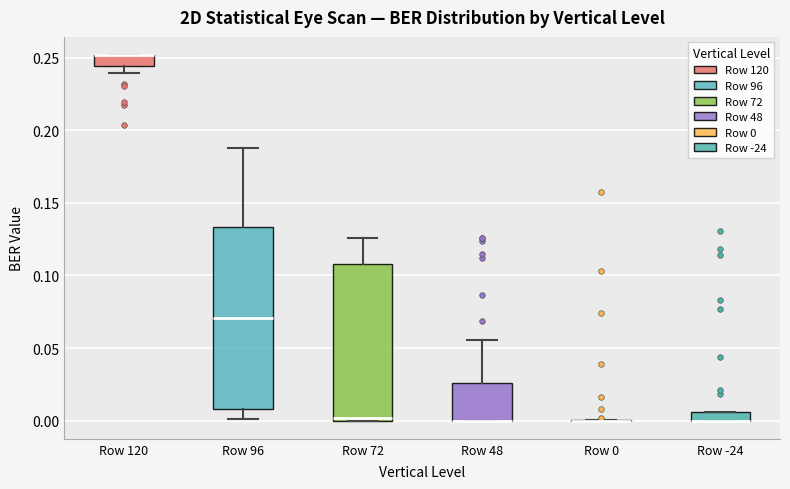

Where does the lower whisker of the box for Row 120 end on the y-axis? The values are not printed on the chart, so give them approximately, as read against the axis.

0.240